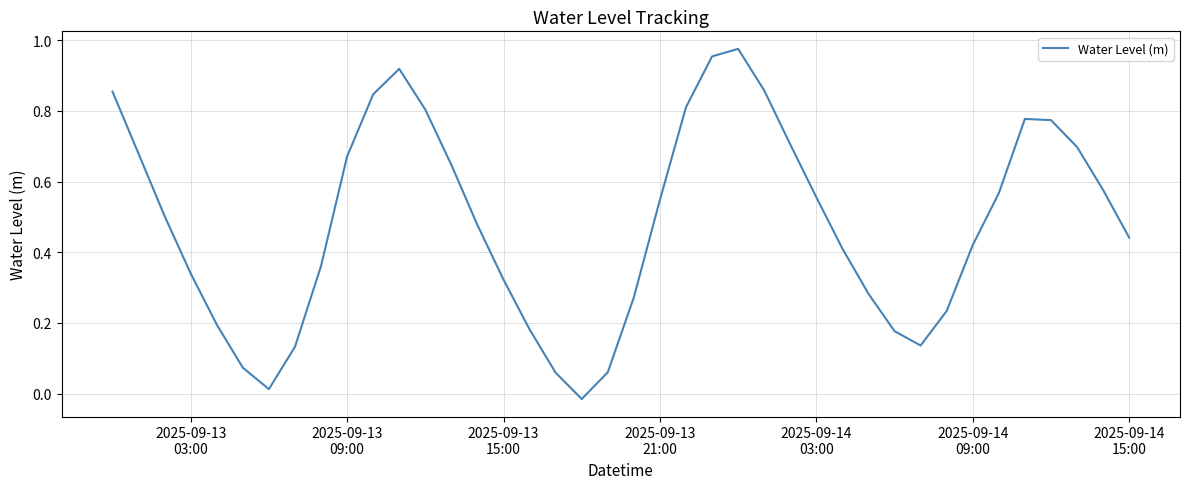

How many distinct data groups are displayed?

1